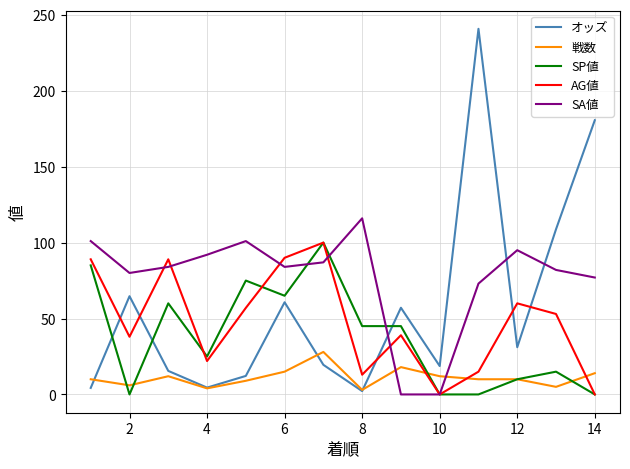

What is the greatest value displayed?

240.8